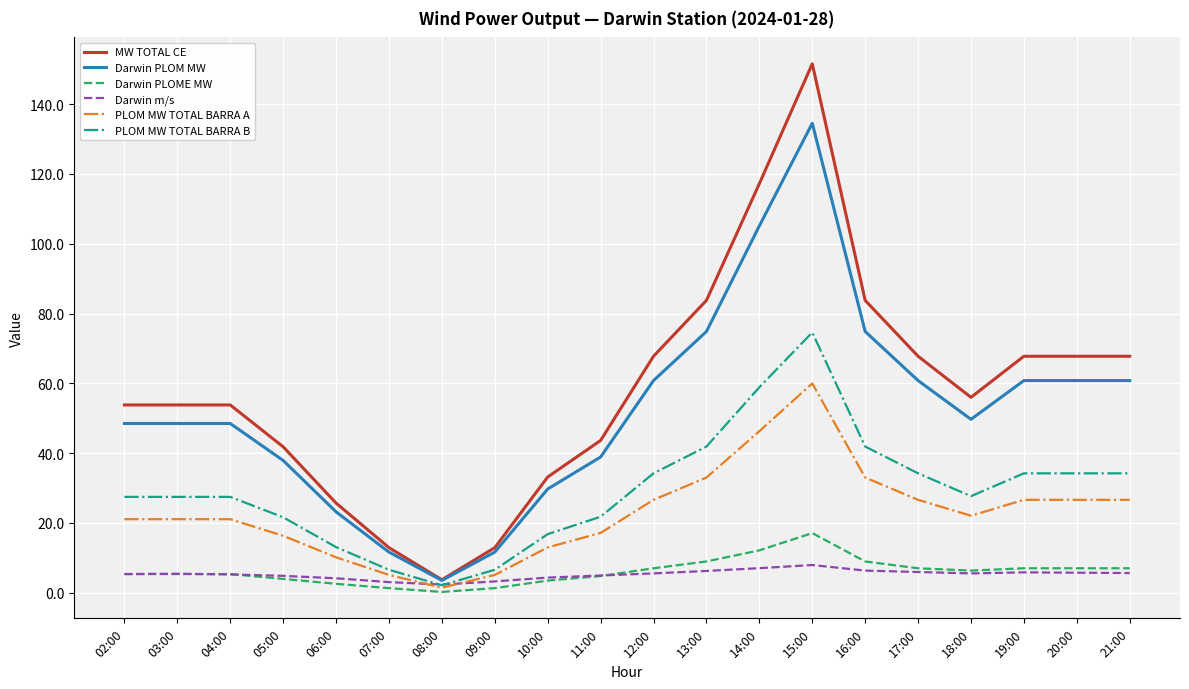

What is the difference between the maximum and minimum values in the PLOM MW TOTAL BARRA A series?

58.6